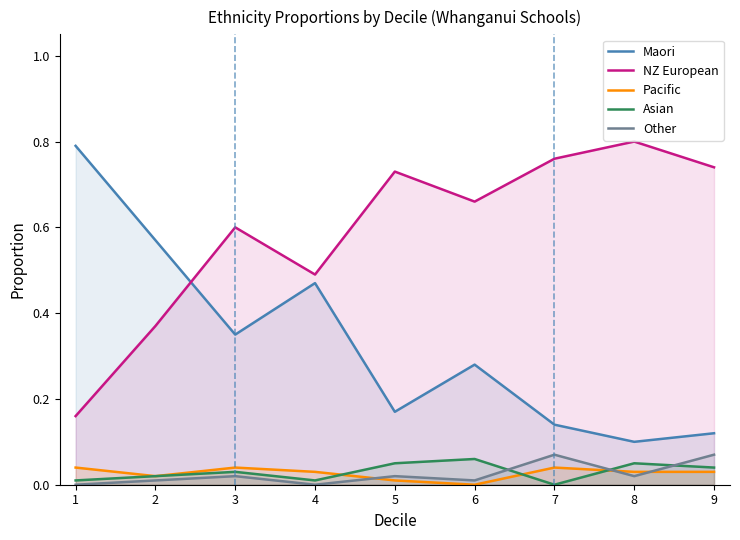

True or false: Other and Maori intersect in this chart.

False